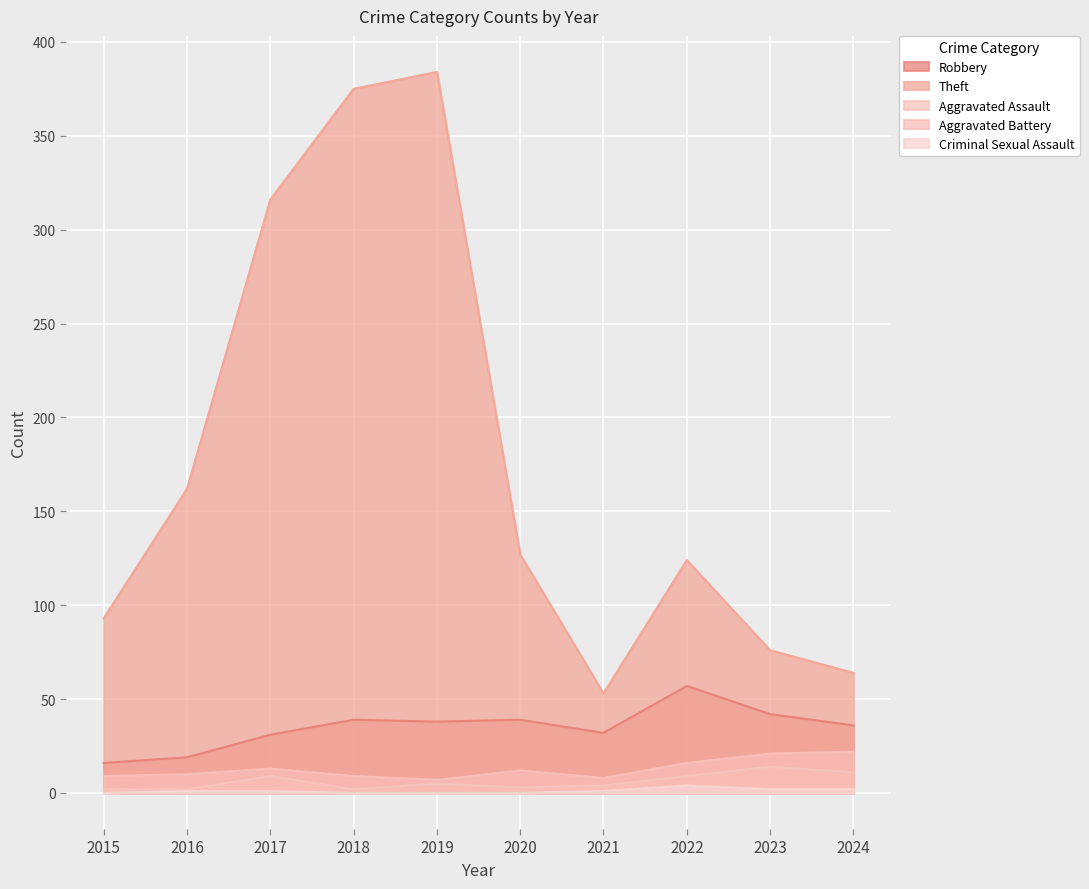

Count the number of categories in the chart.

10